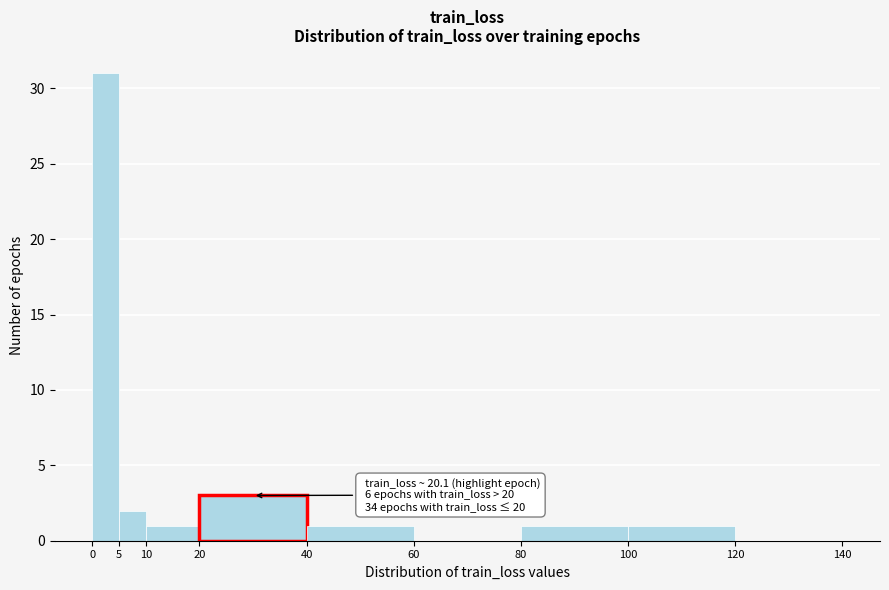

Over which range of the x-axis is the bar tallest?

0 to 5